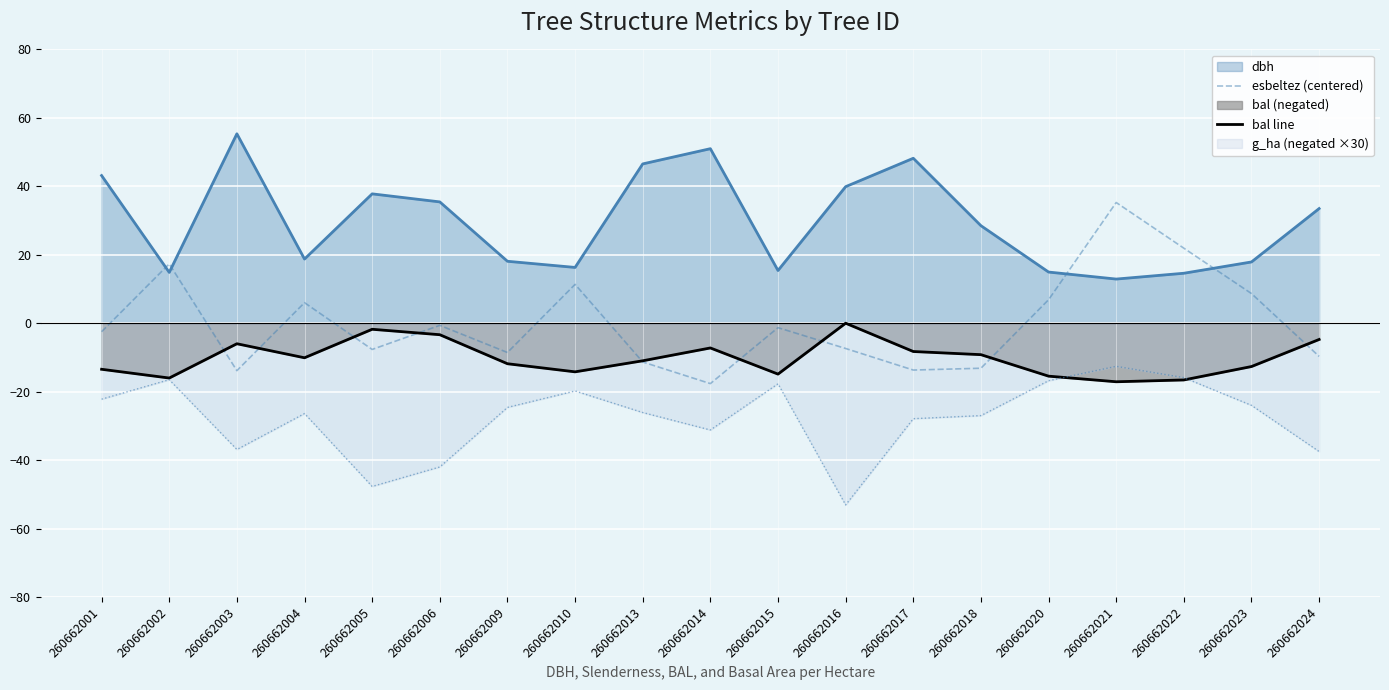

At which category is the sum across all series the highest?

260662021